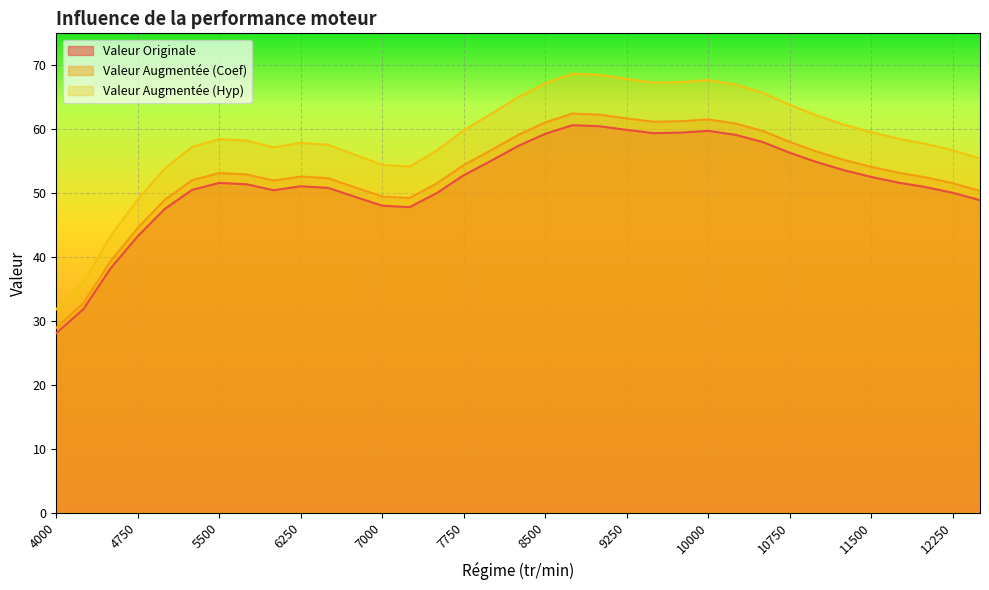

Reading left to right, transcribe all the data shown in this chart.

Valeur Originale: 4000=28.9	4250=32.8	4500=39.4	4750=44.6	5000=49.0	5250=52.0	5500=53.1	5750=52.9	6000=52.0	6250=52.6	6500=52.3	6750=50.9	7000=49.5	7250=49.2	7500=51.5	7750=54.4	8000=56.7	8250=59.1	8500=61.1	8750=62.4	9000=62.3	9250=61.7	9500=61.2	9750=61.3	10000=61.5	10250=60.9	10500=59.7	10750=58.0	11000=56.5	11250=55.2	11500=54.1	11750=53.2	12000=52.5	12250=51.6	12500=50.4
Valeur Augmentée (Coef): 4000=28.1	4250=31.9	4500=38.2	4750=43.3	5000=47.6	5250=50.5	5500=51.6	5750=51.4	6000=50.5	6250=51.1	6500=50.8	6750=49.4	7000=48.0	7250=47.8	7500=50.0	7750=52.8	8000=55.0	8250=57.4	8500=59.3	8750=60.6	9000=60.5	9250=59.9	9500=59.4	9750=59.5	10000=59.7	10250=59.1	10500=58.0	10750=56.3	11000=54.8	11250=53.6	11500=52.5	11750=51.6	12000=50.9	12250=50.0	12500=48.9
Valeur Augmentée (Hyp): 4000=31.8	4250=36.1	4500=43.3	4750=49.0	5000=53.9	5250=57.2	5500=58.5	5750=58.2	6000=57.2	6250=57.9	6500=57.6	6750=56.0	7000=54.4	7250=54.2	7500=56.6	7750=59.8	8000=62.4	8250=65.0	8500=67.2	8750=68.7	9000=68.5	9250=67.9	9500=67.3	9750=67.4	10000=67.7	10250=67.0	10500=65.7	10750=63.8	11000=62.1	11250=60.7	11500=59.5	11750=58.5	12000=57.7	12250=56.7	12500=55.4